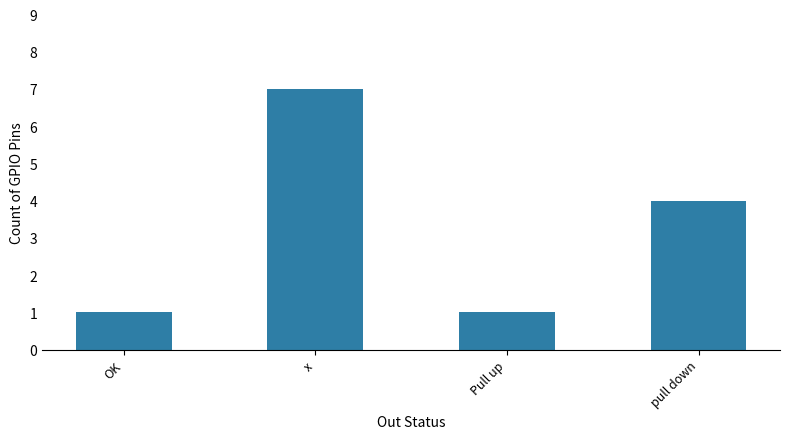

What is the sum of the values at OK and x?

8